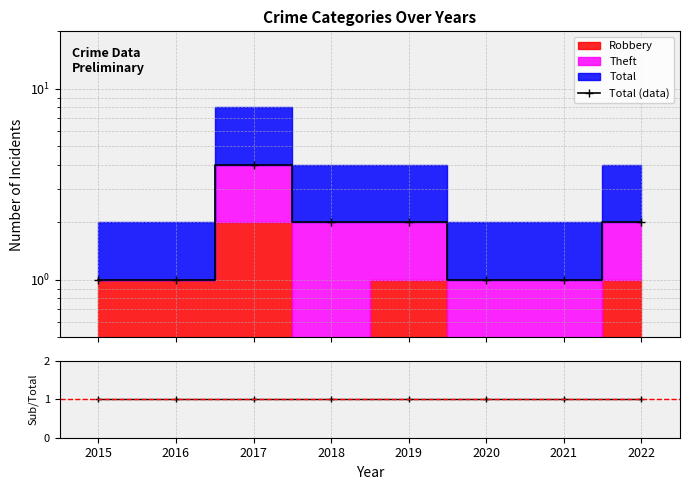

How many lines are shown in the chart?

2